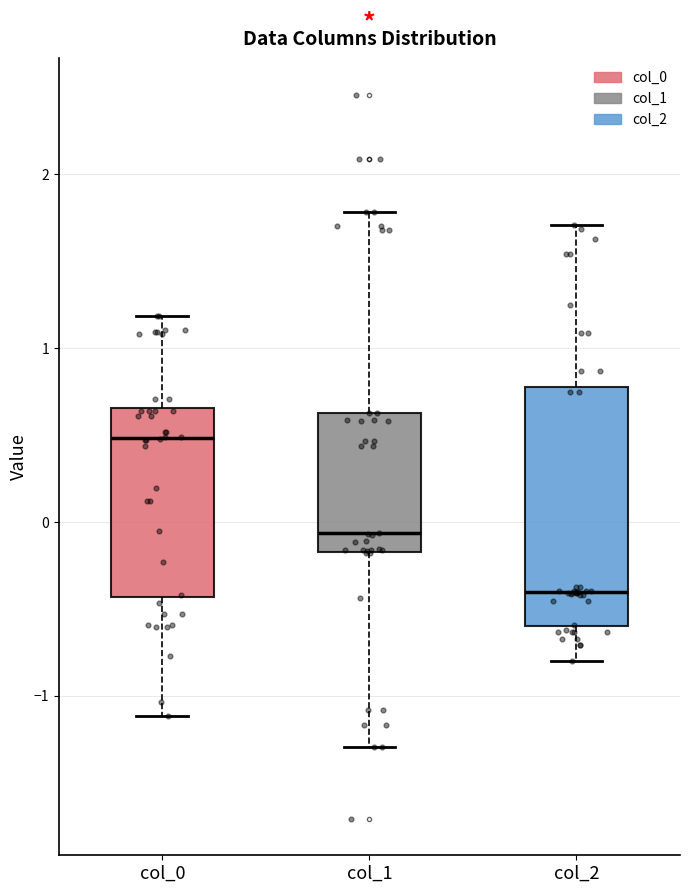

Comparing the boxes themselves (not the whiskers), which one is the tallest?

col_2